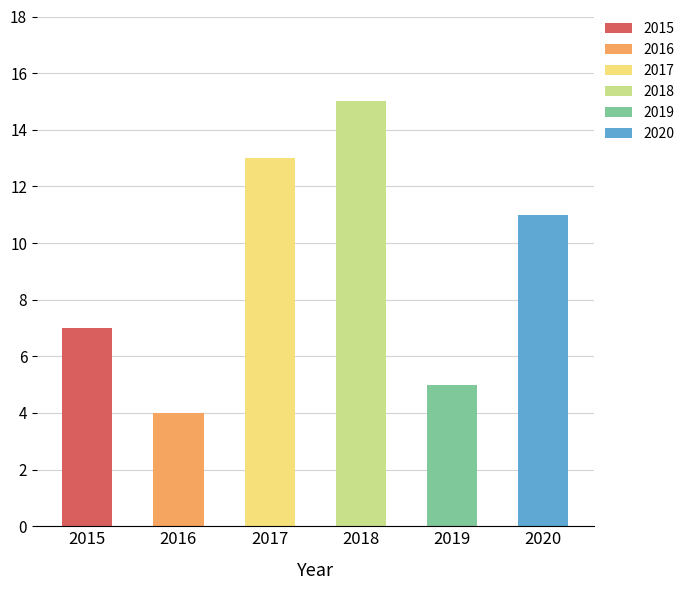

Approximately how many times larger is the value at 2020 compared to 2019?

2.2